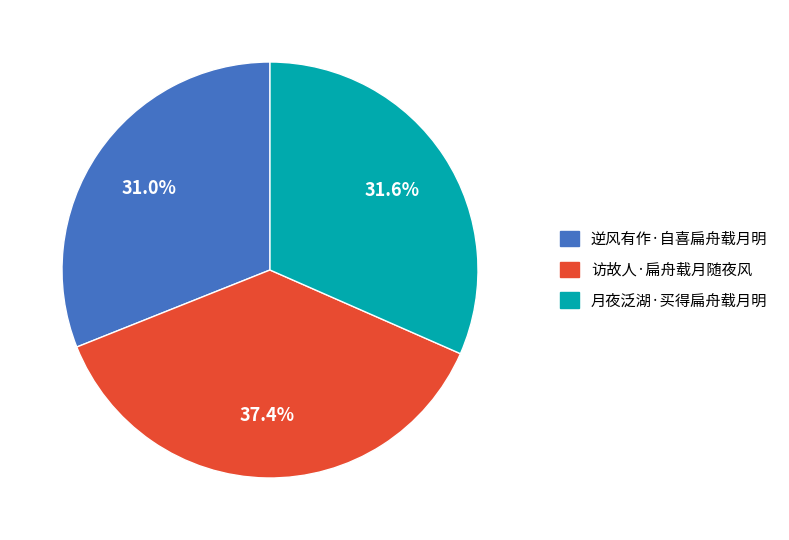

Approximately how many times larger is the value at 逆风有作·自喜扁舟载月明 compared to 月夜泛湖·买得扁舟载月明?

1.0